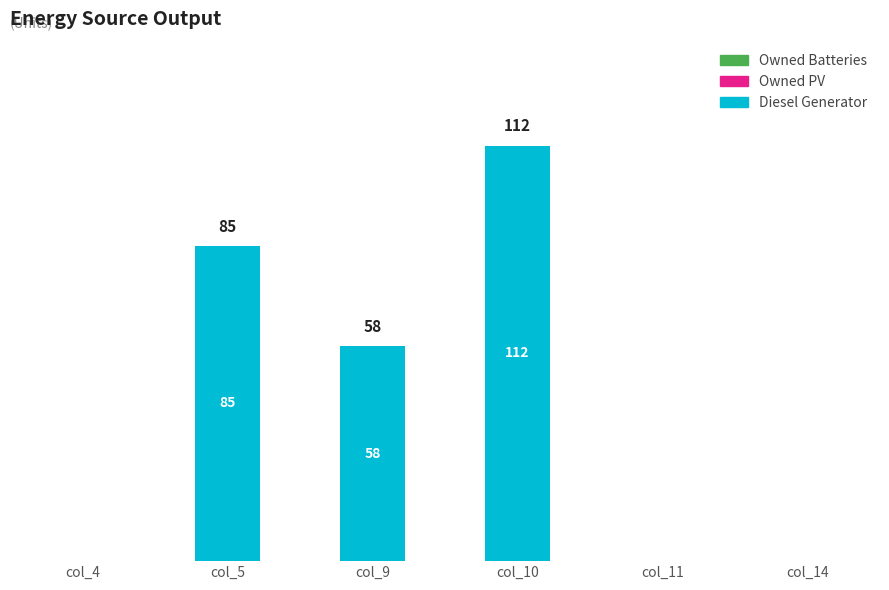

The value at col_5 is 42. True or false?

False